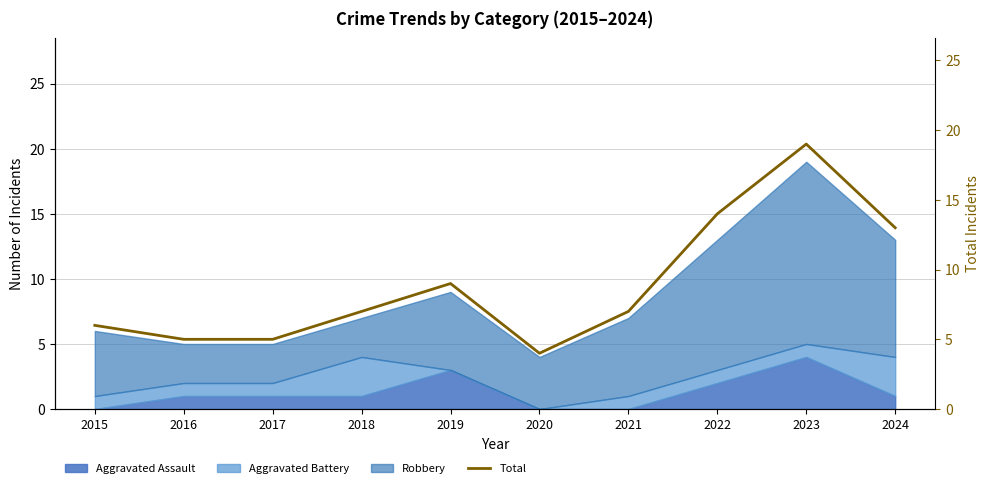

Reading left to right, what are all the values shown in this chart?

6	5	5	7	9	4	7	14	19	13